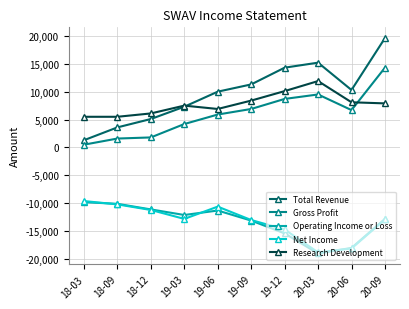

True or false: Net Income has a value of -7935 at 19-09.

False